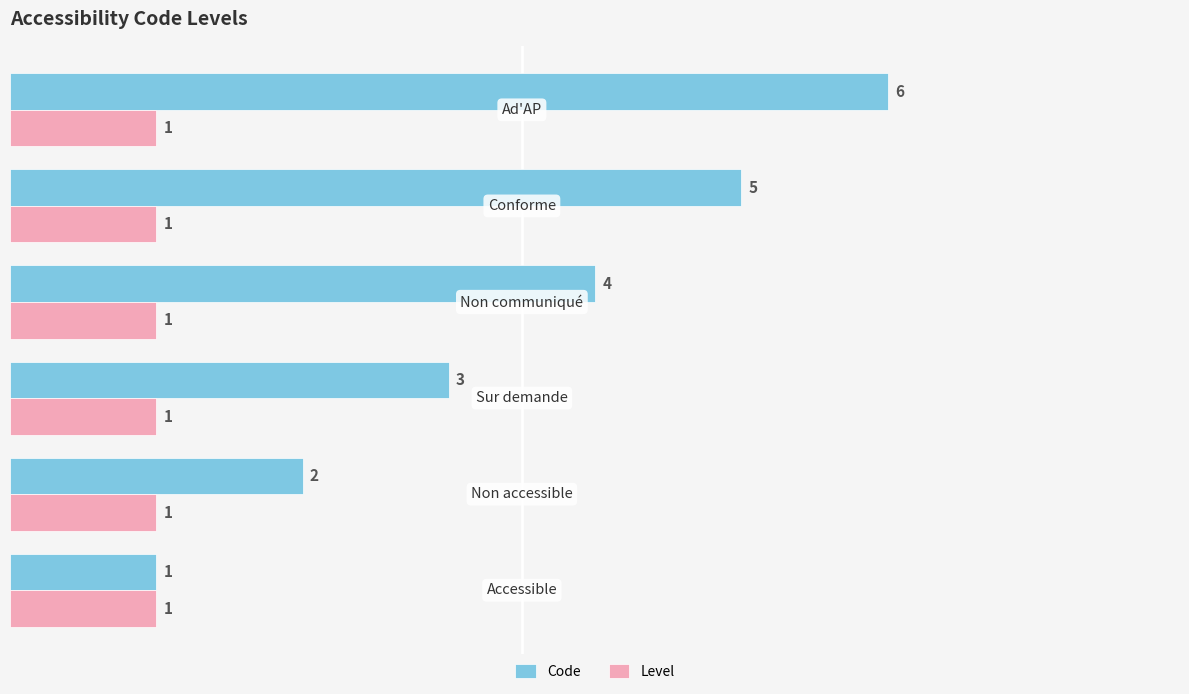

Which series has the widest spread of values?

Code